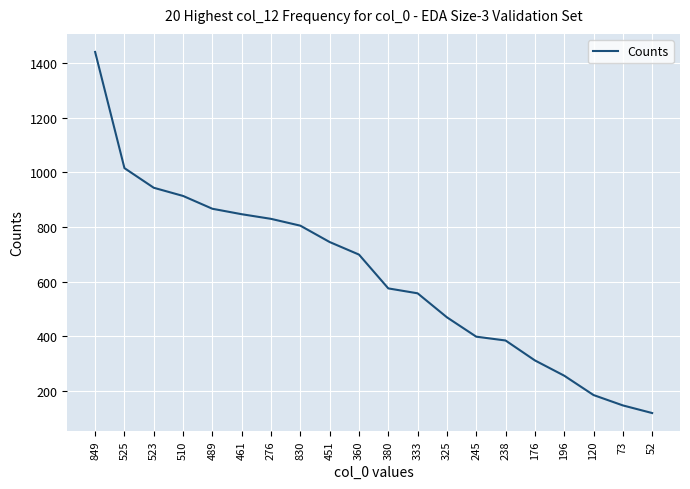

Is it true that the value at 461 is 336?

False